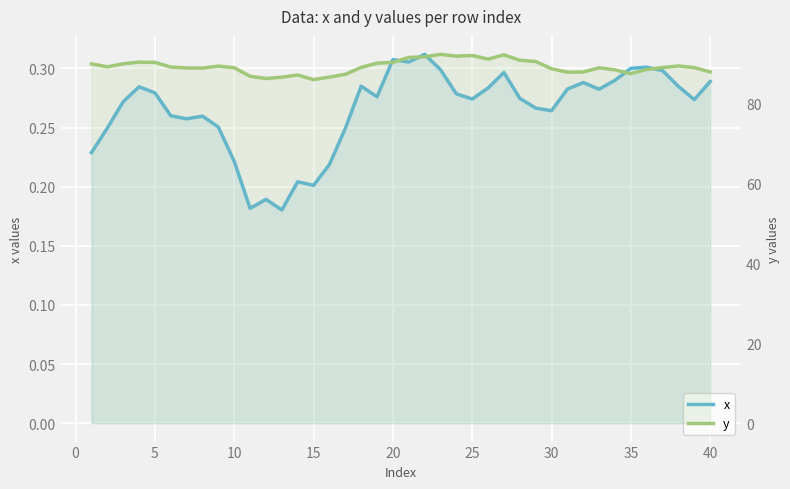

True or false: x and y cross at least once.

False